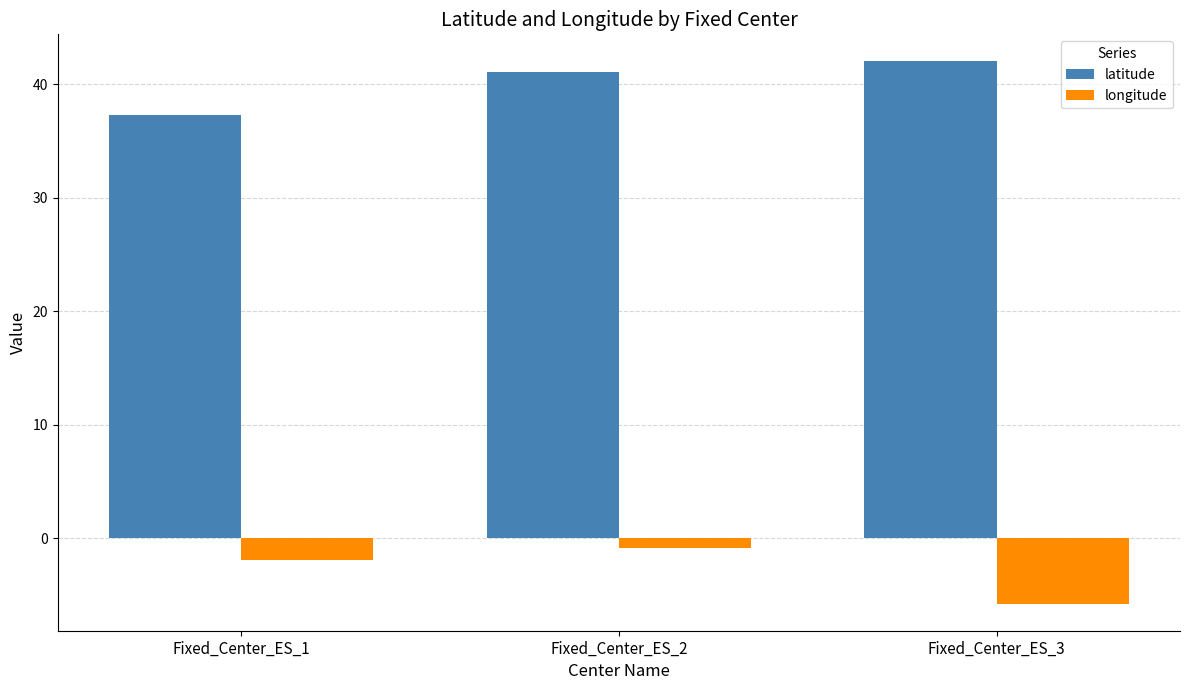

What is the difference between the maximum and minimum values in the latitude series?

4.7